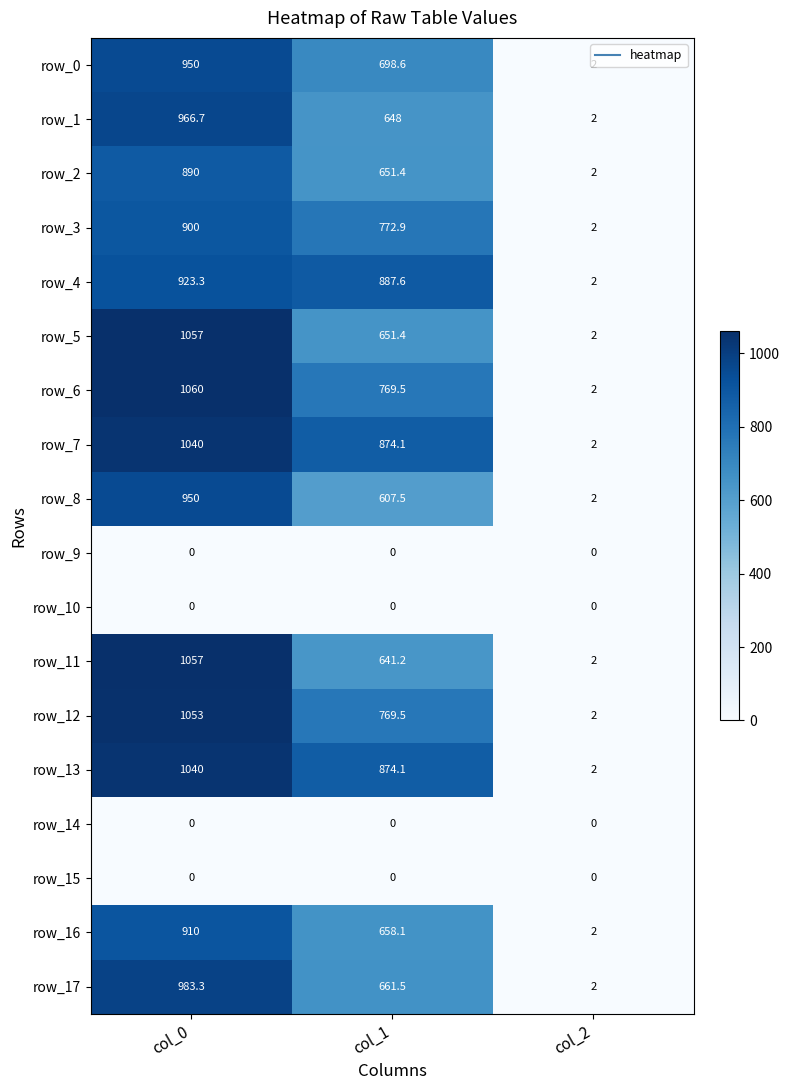

List the labels in order of row_11 value, largest first.

col_0, col_1, col_2